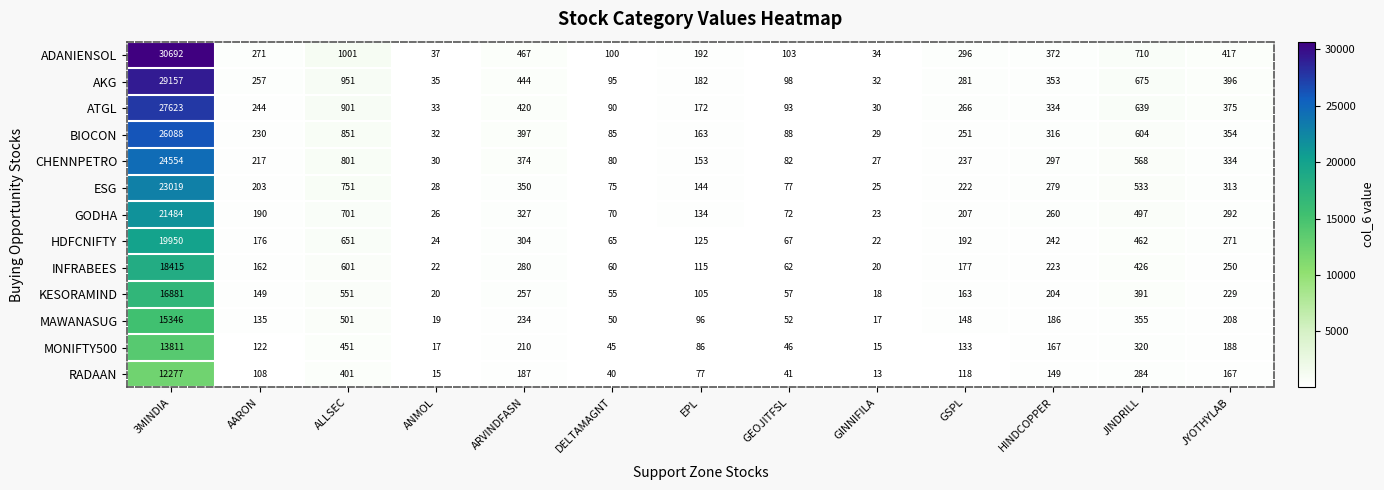

Is it true that MAWANASUG equals 52 at AARON?

False